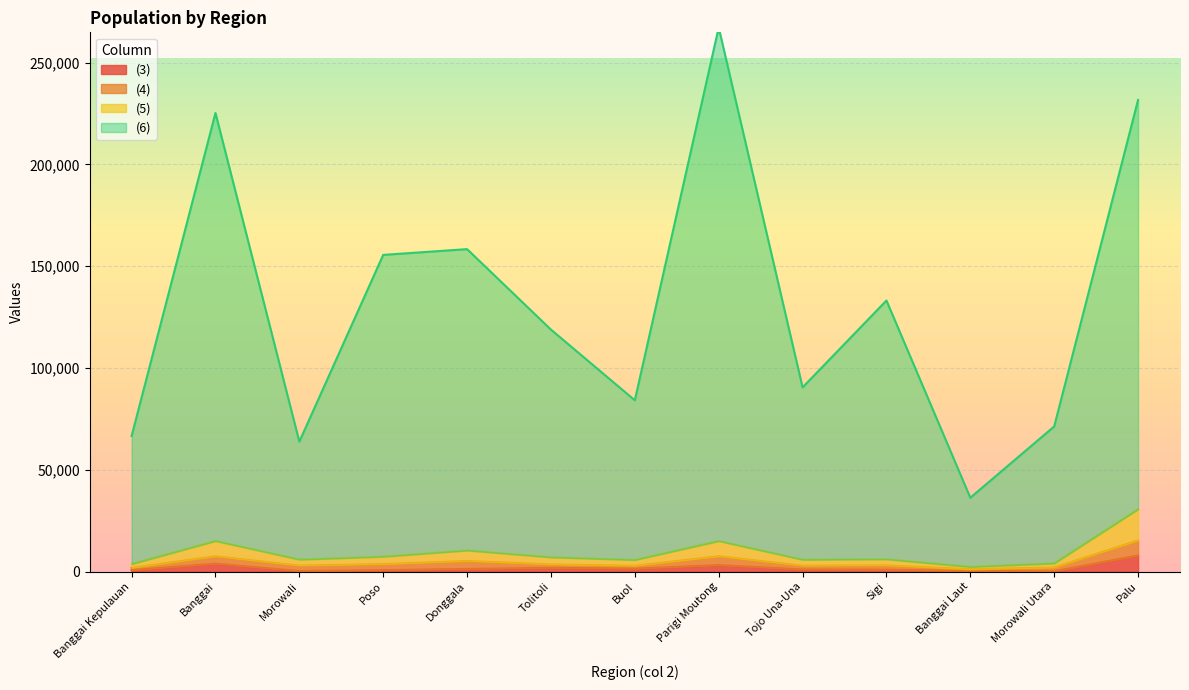

True or false: (5) and (3) cross at least once.

False